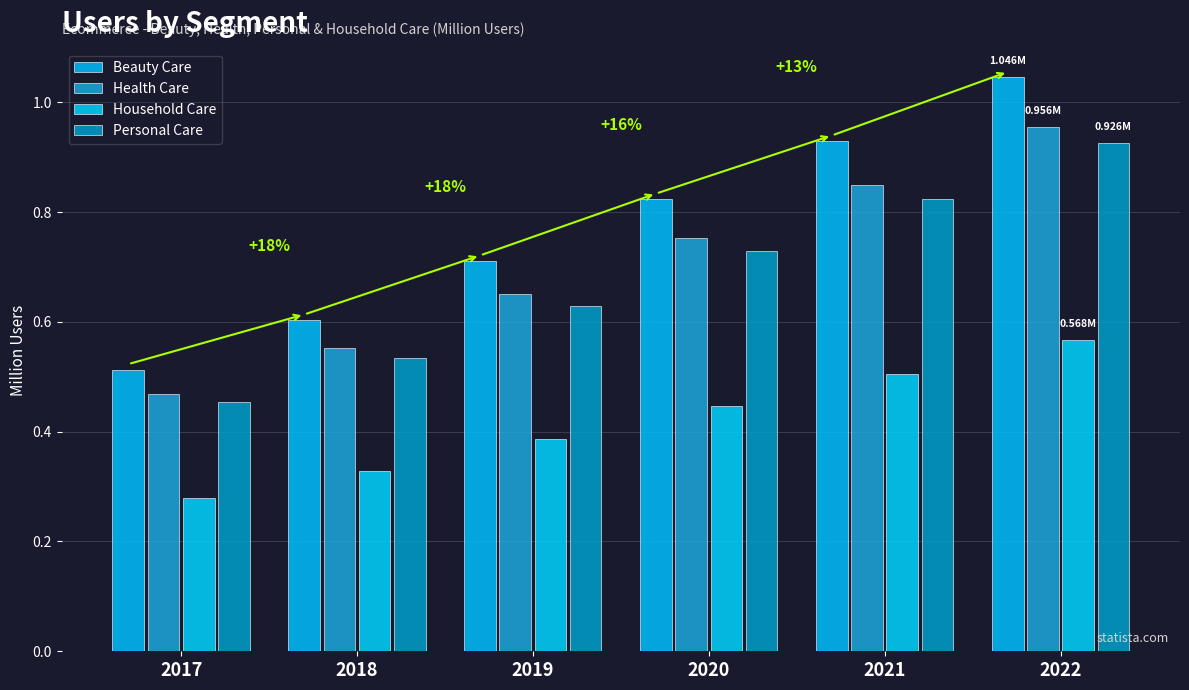

Reading left to right, extract all data points from this chart.

Beauty Care: 0.5	0.6	0.7	0.8	0.9	1.0
Health Care: 0.5	0.6	0.7	0.8	0.8	1.0
Household Care: 0.3	0.3	0.4	0.4	0.5	0.6
Personal Care: 0.5	0.5	0.6	0.7	0.8	0.9